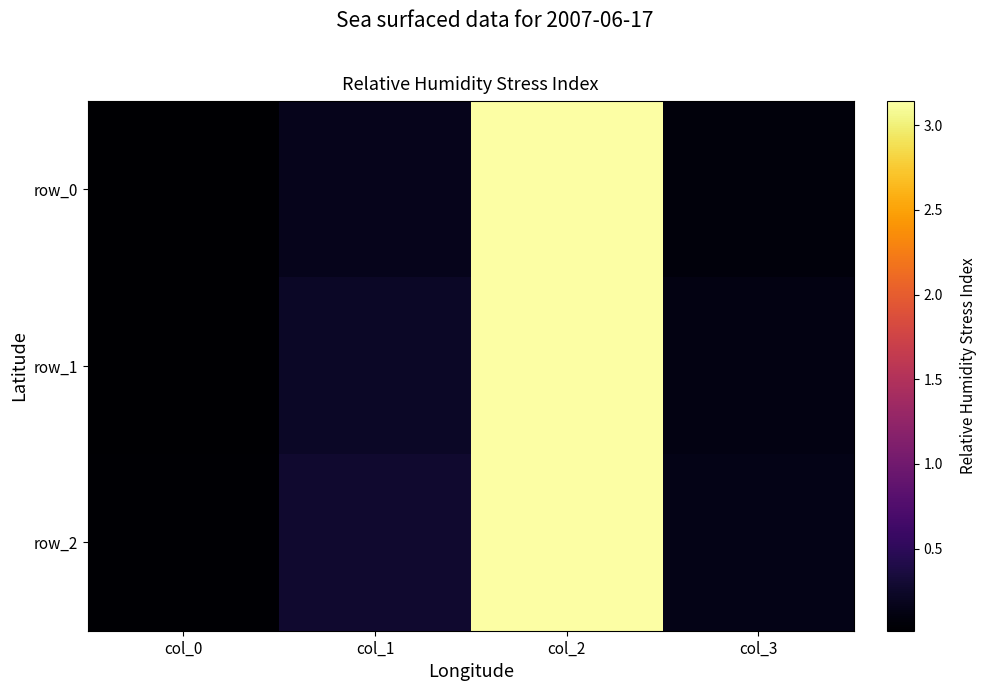

At which category is the sum across all series the highest?

col_2